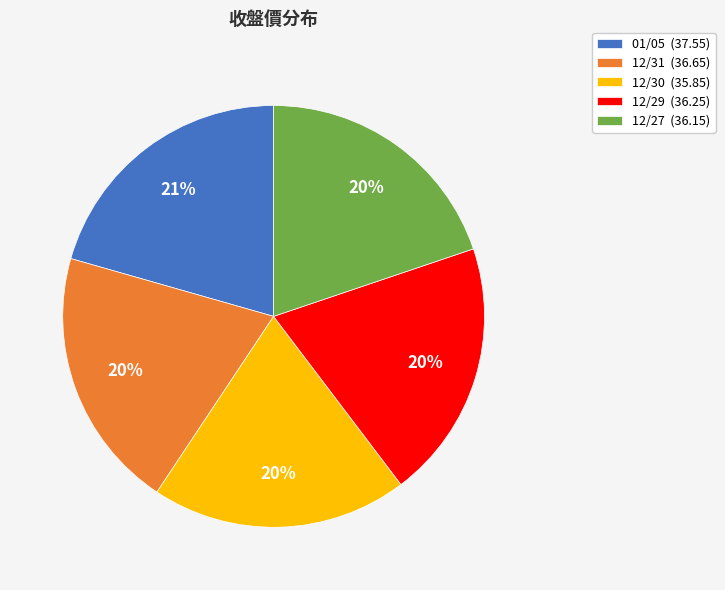

Combined, do 12/31 and 12/27 account for over 50%?

No